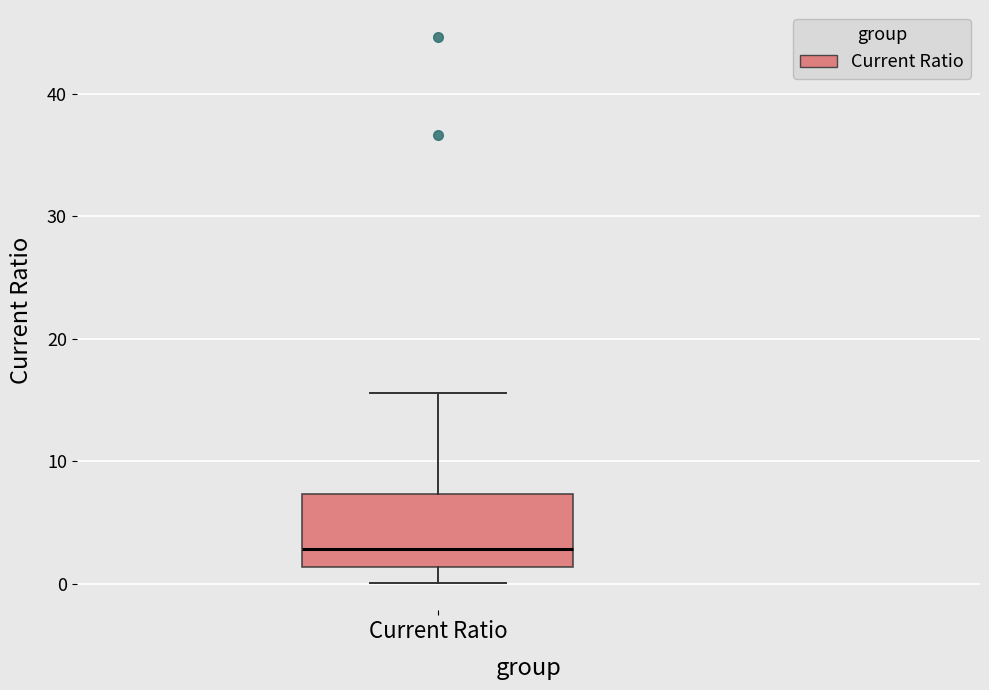

Read this box plot against the y-axis: the position of the median line, the range covered by the box, and the ends of both whiskers. The values are not printed on the chart, so give them approximately, as read against the axis.

median 3, box 1 to 7, whiskers 0 to 16